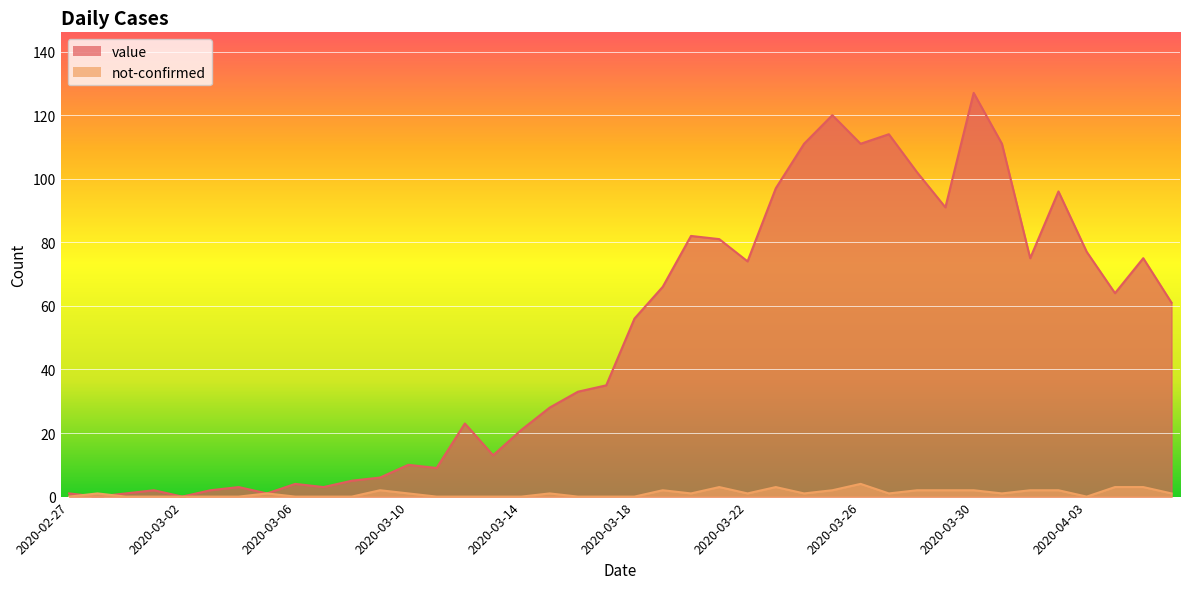

What is the sum of the value values at 2020-03-02 and 2020-04-03?

77